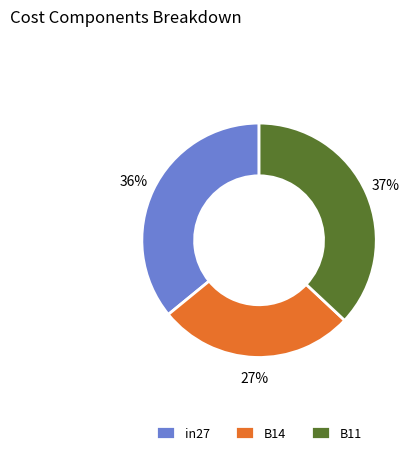

To the nearest percent, what is the difference between the B14 and in27 slice percentages?

9%